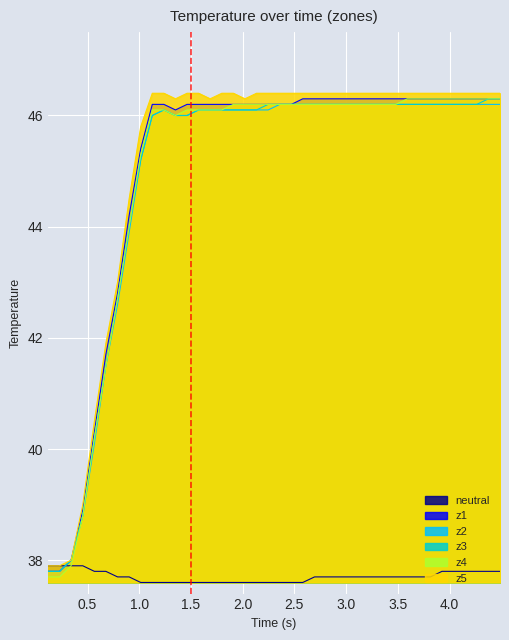

Which series has the widest spread of values?

z4